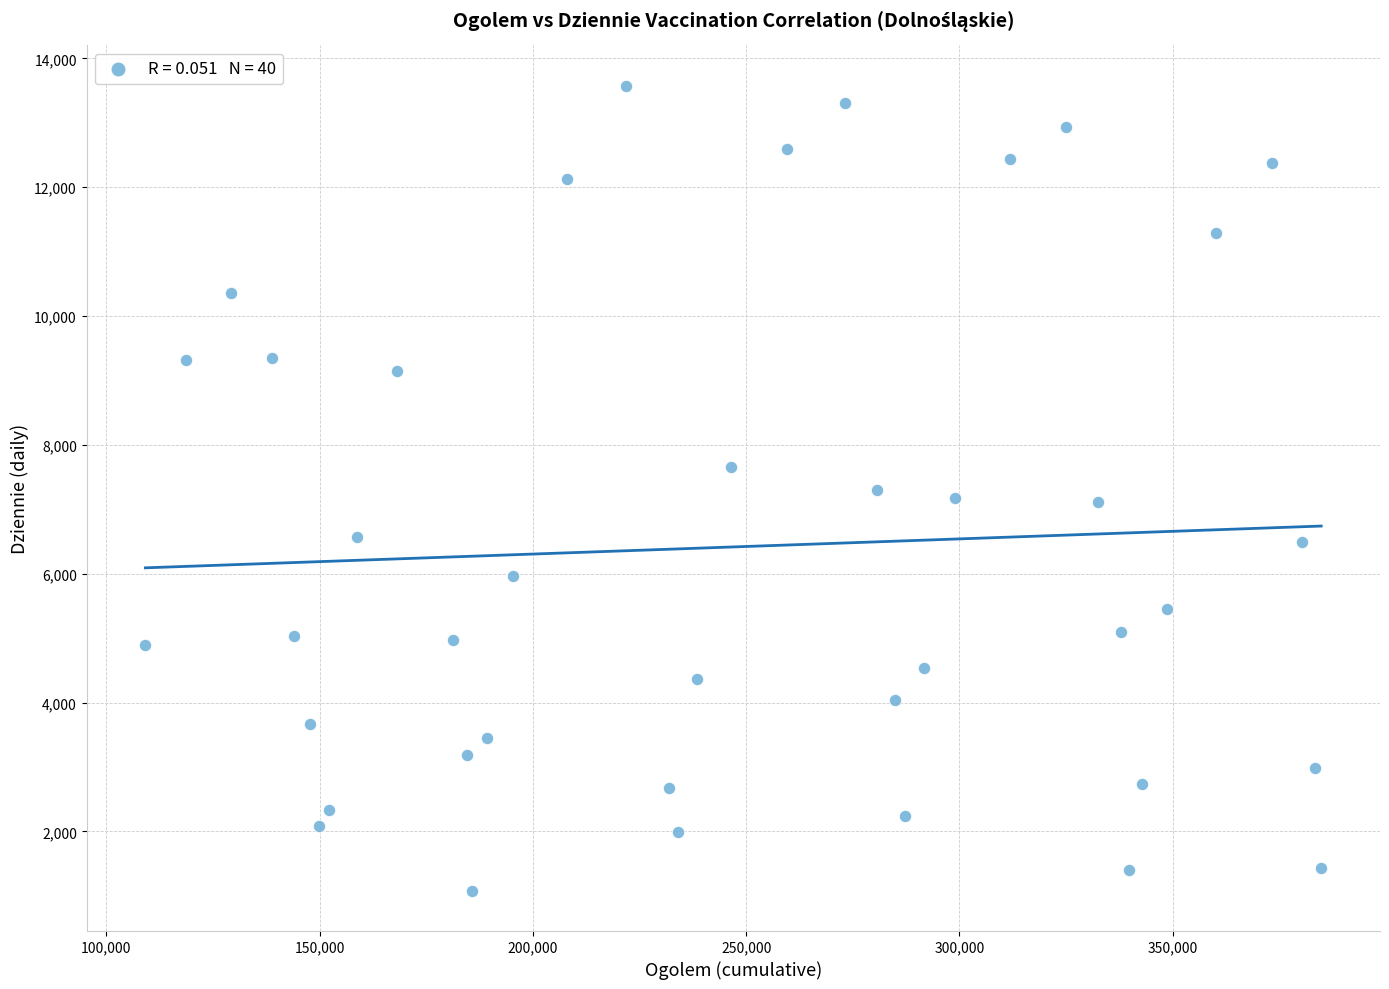

What is the range of Y values (max minus min)?

12498